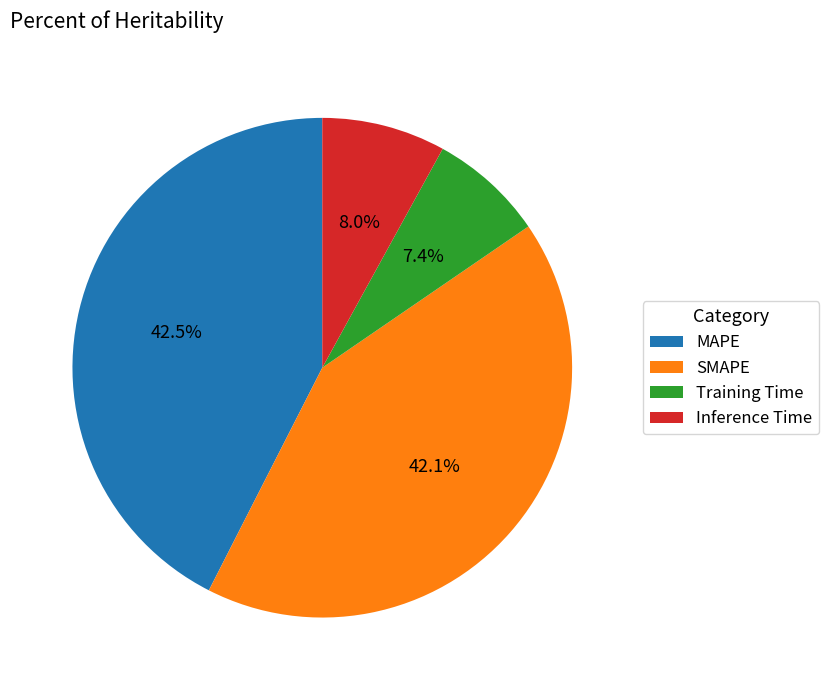

Which category has the smallest portion of the pie?

Training Time